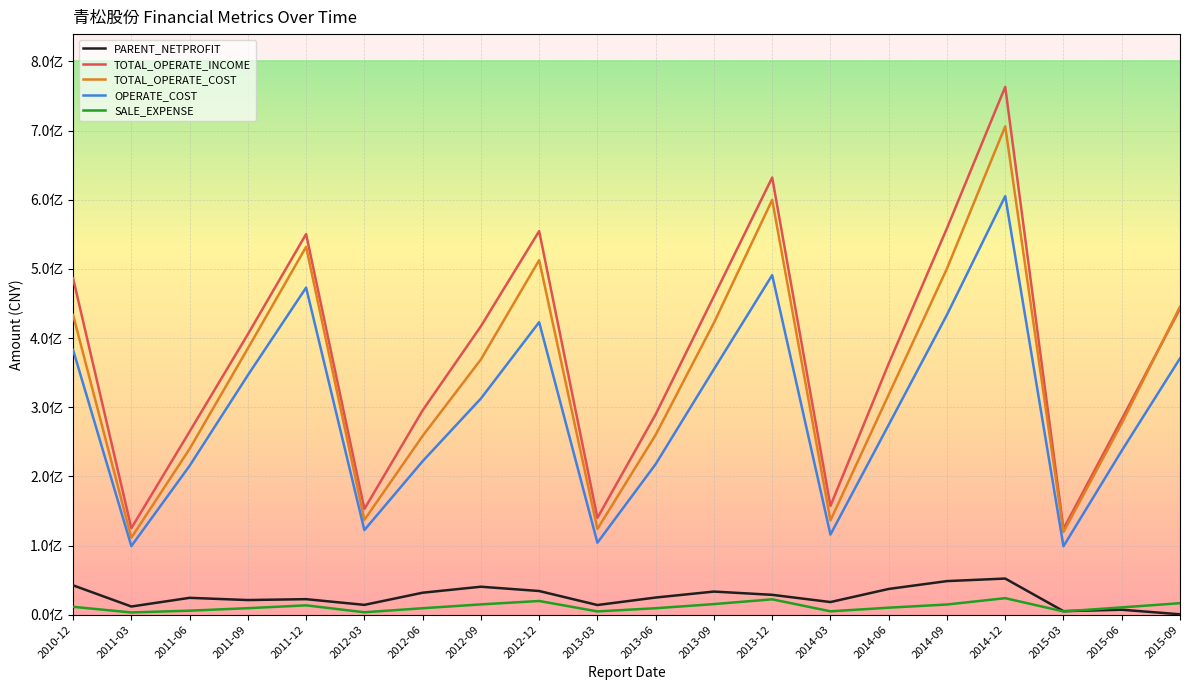

Is this an area chart (filled region under the line)?

No